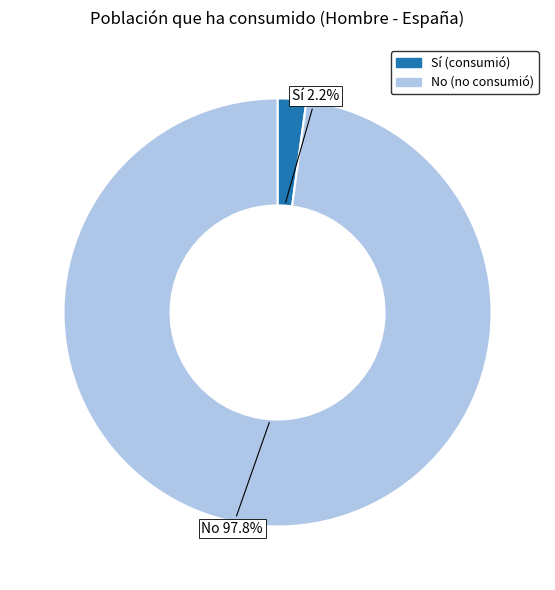

What percentage do No and Sí together represent?

100.0%